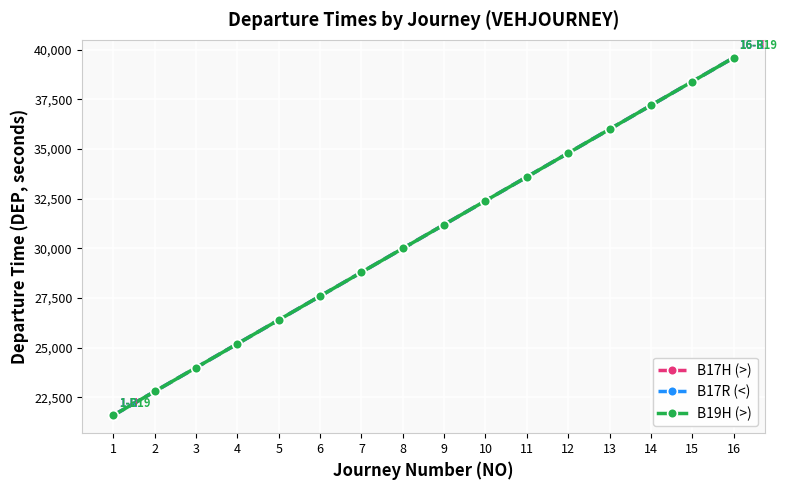

At which label is B17R (<) closest to 30600?

8